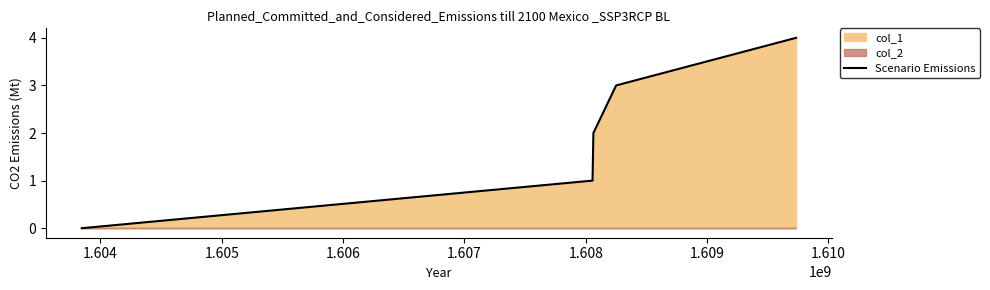

What is the average value?

2